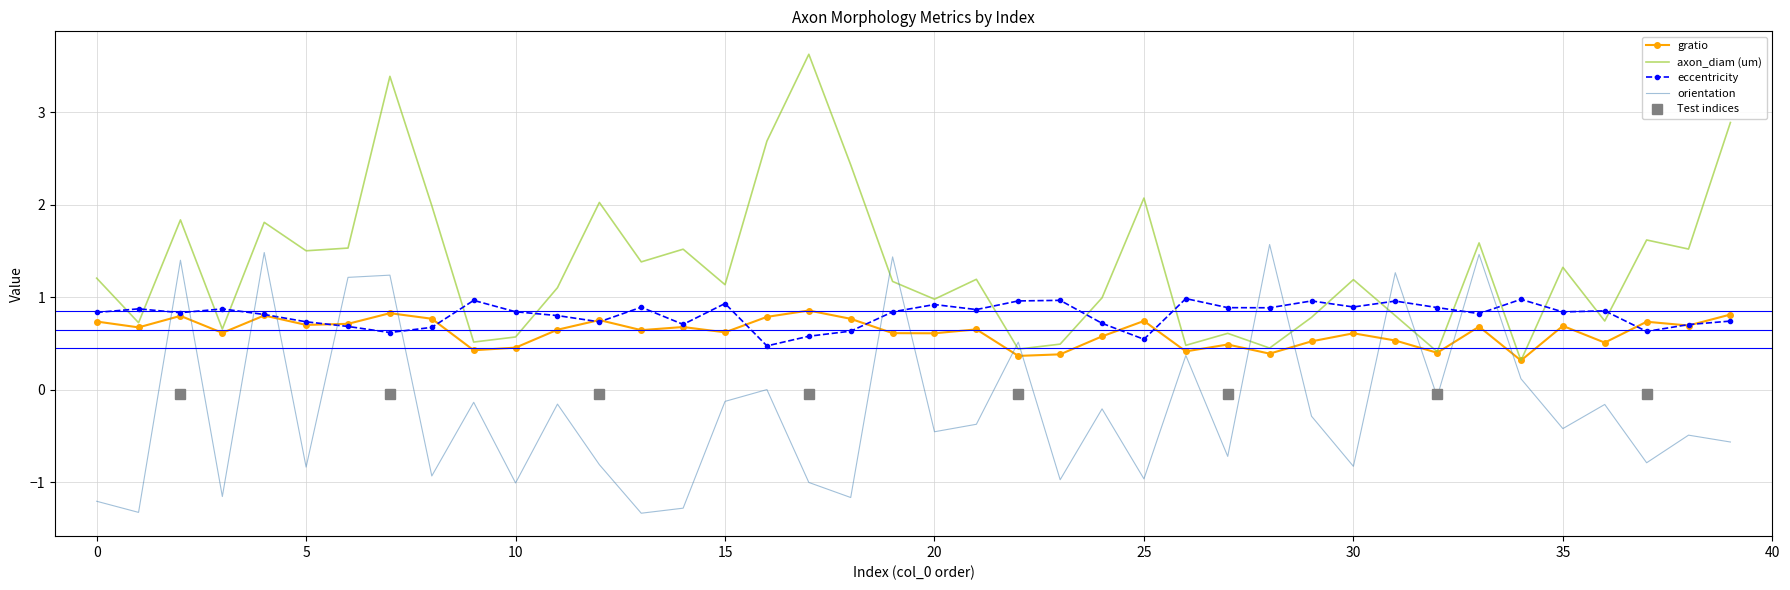

After their last crossing, which series has the higher values: orientation or axon_diam (um)?

axon_diam (um)